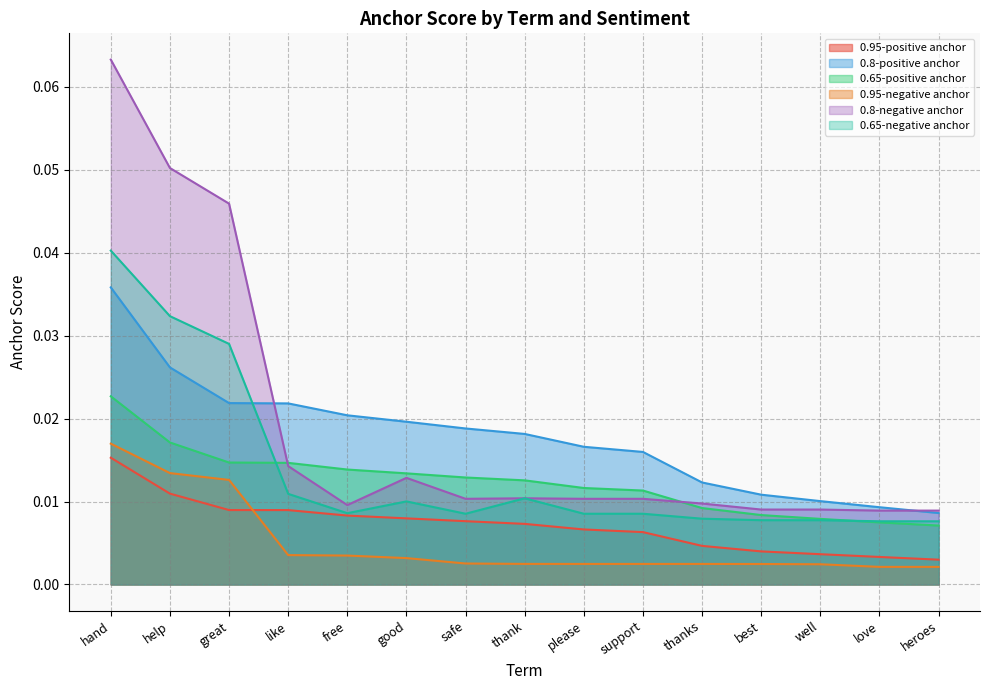

Reading left to right, list all the values displayed in this chart.

0.95-positive anchor: hand=0.0	help=0.0	great=0.0	like=0.0	free=0.0	good=0.0	safe=0.0	thank=0.0	please=0.0	support=0.0	thanks=0.0	best=0.0	well=0.0	love=0.0	heroes=0.0
0.8-positive anchor: hand=0.0	help=0.0	great=0.0	like=0.0	free=0.0	good=0.0	safe=0.0	thank=0.0	please=0.0	support=0.0	thanks=0.0	best=0.0	well=0.0	love=0.0	heroes=0.0
0.65-positive anchor: hand=0.0	help=0.0	great=0.0	like=0.0	free=0.0	good=0.0	safe=0.0	thank=0.0	please=0.0	support=0.0	thanks=0.0	best=0.0	well=0.0	love=0.0	heroes=0.0
0.95-negative anchor: hand=0.0	help=0.0	great=0.0	like=0.0	free=0.0	good=0.0	safe=0.0	thank=0.0	please=0.0	support=0.0	thanks=0.0	best=0.0	well=0.0	love=0.0	heroes=0.0
0.8-negative anchor: hand=0.1	help=0.1	great=0.0	like=0.0	free=0.0	good=0.0	safe=0.0	thank=0.0	please=0.0	support=0.0	thanks=0.0	best=0.0	well=0.0	love=0.0	heroes=0.0
0.65-negative anchor: hand=0.0	help=0.0	great=0.0	like=0.0	free=0.0	good=0.0	safe=0.0	thank=0.0	please=0.0	support=0.0	thanks=0.0	best=0.0	well=0.0	love=0.0	heroes=0.0